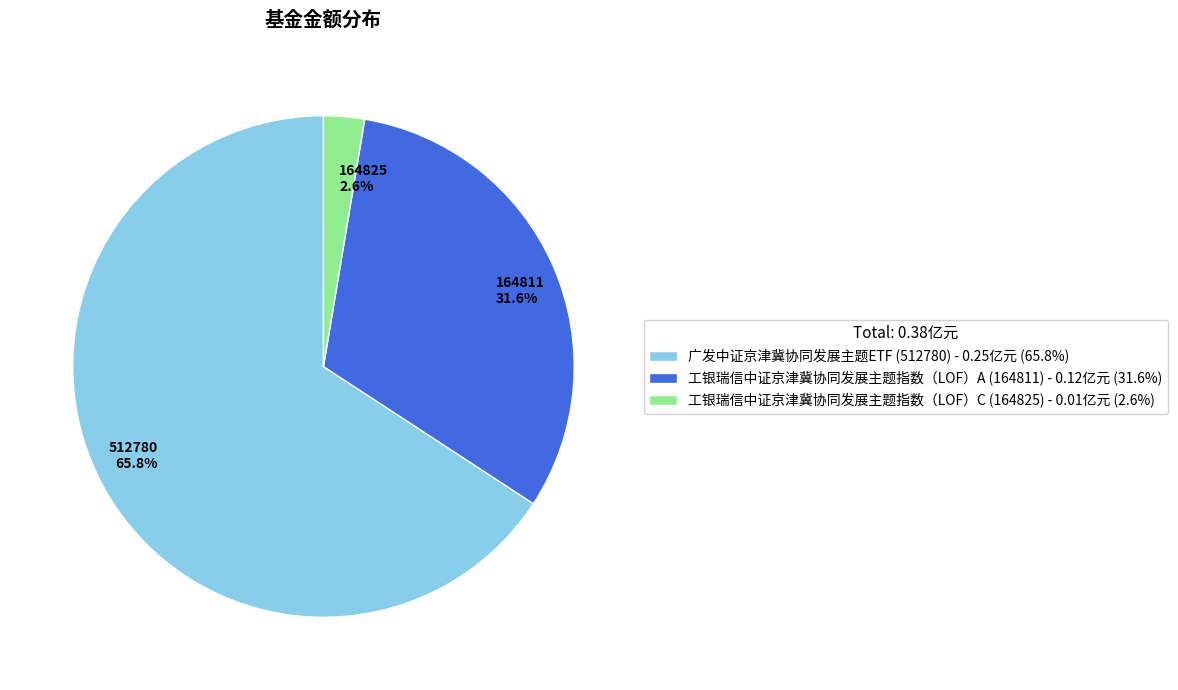

Which category has the smallest portion of the pie?

工银瑞信中证京津冀协同发展主题指数（LOF）C